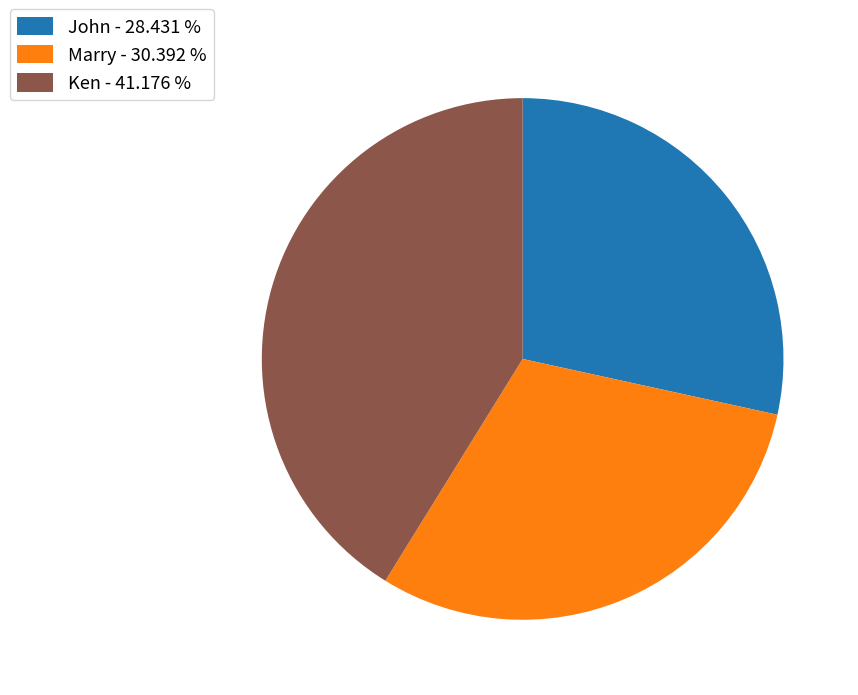

Is there any slice that represents more than half of the pie?

No